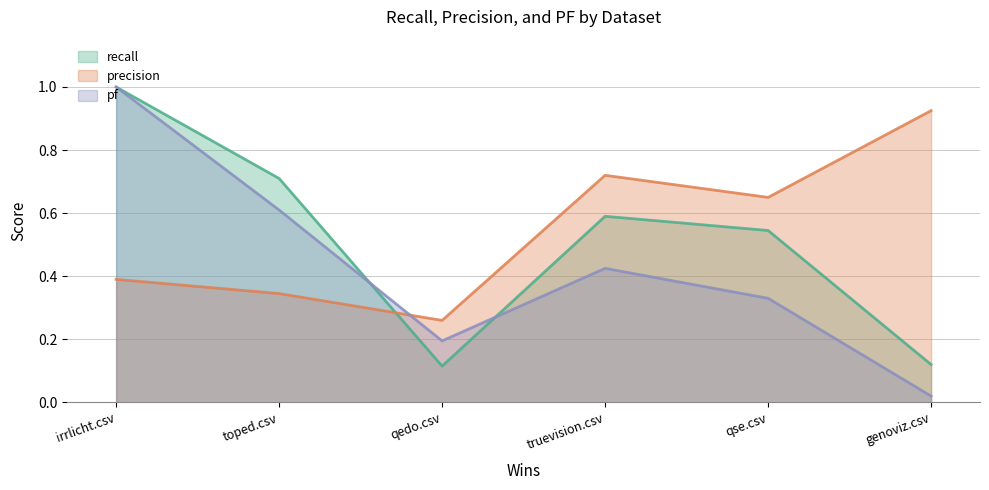

True or false: recall and pf intersect in this chart.

True